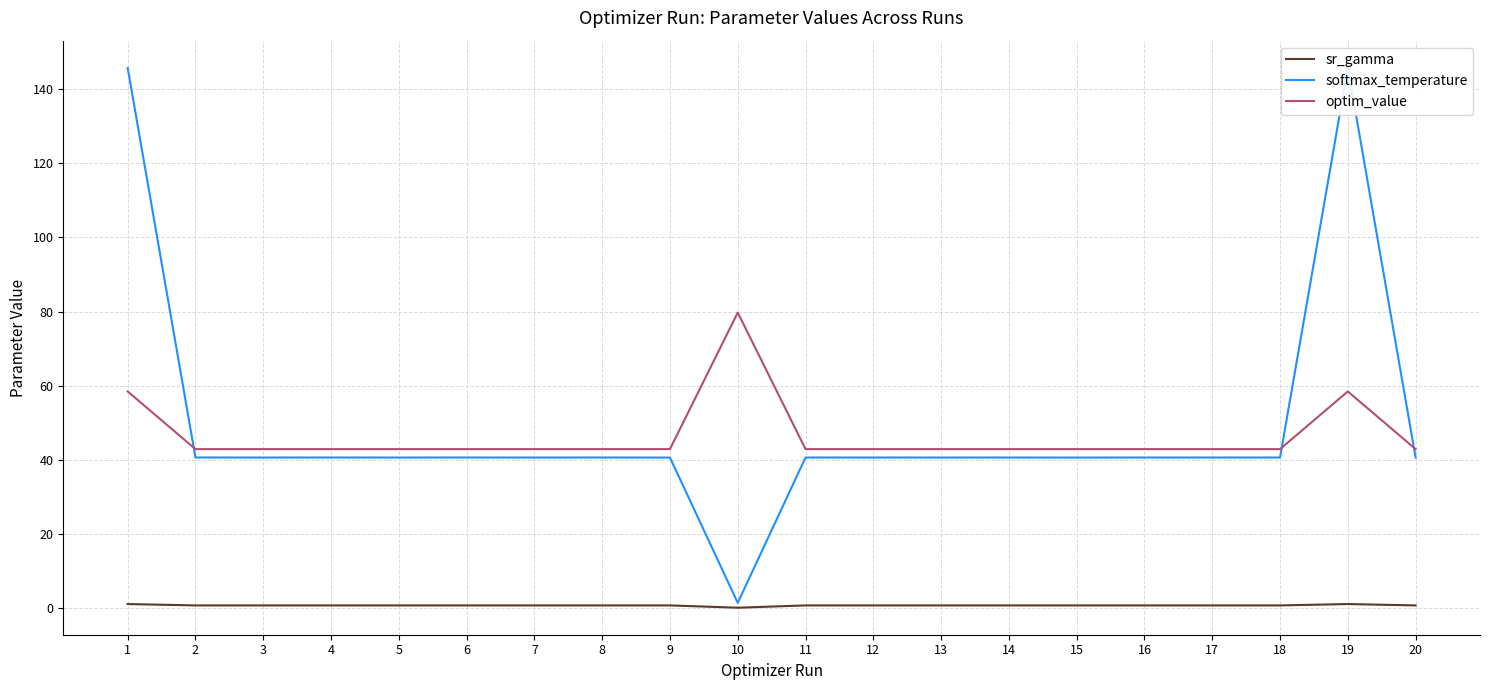

Which series changed the most between 1 and 13?

softmax_temperature